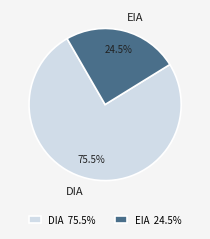

Count the number of slices in the pie.

2